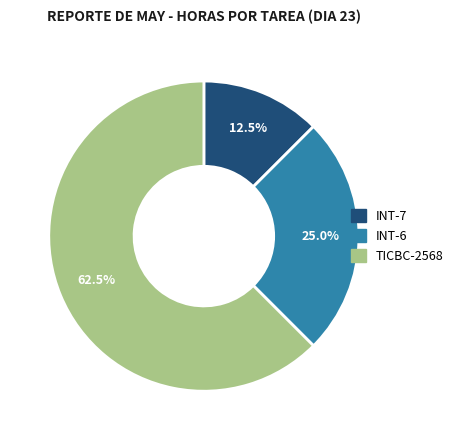

True or false: TICBC-2568 accounts for 57% of the total.

False